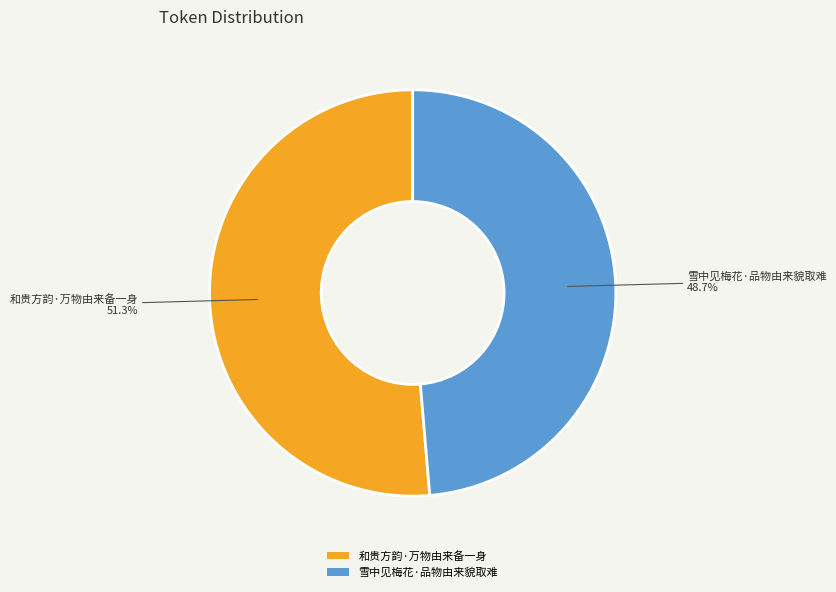

To the nearest percent, what portion does 和贵方韵·万物由来备一身 represent?

51%